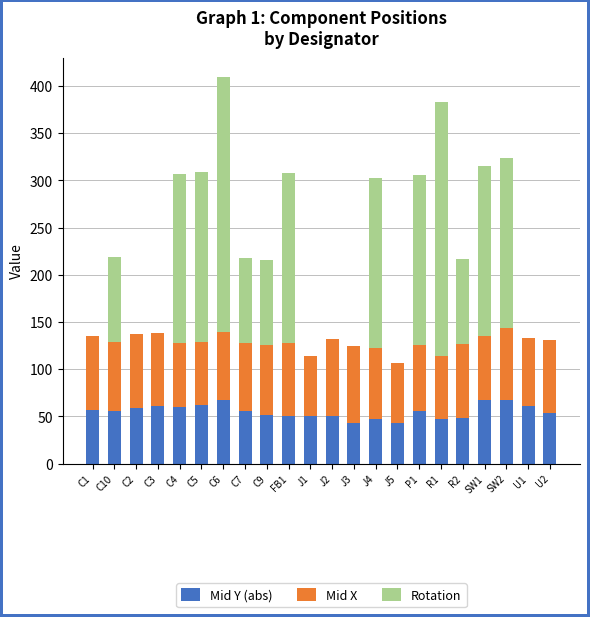

What is the sum of all Mid Y (abs) values?

1215.5